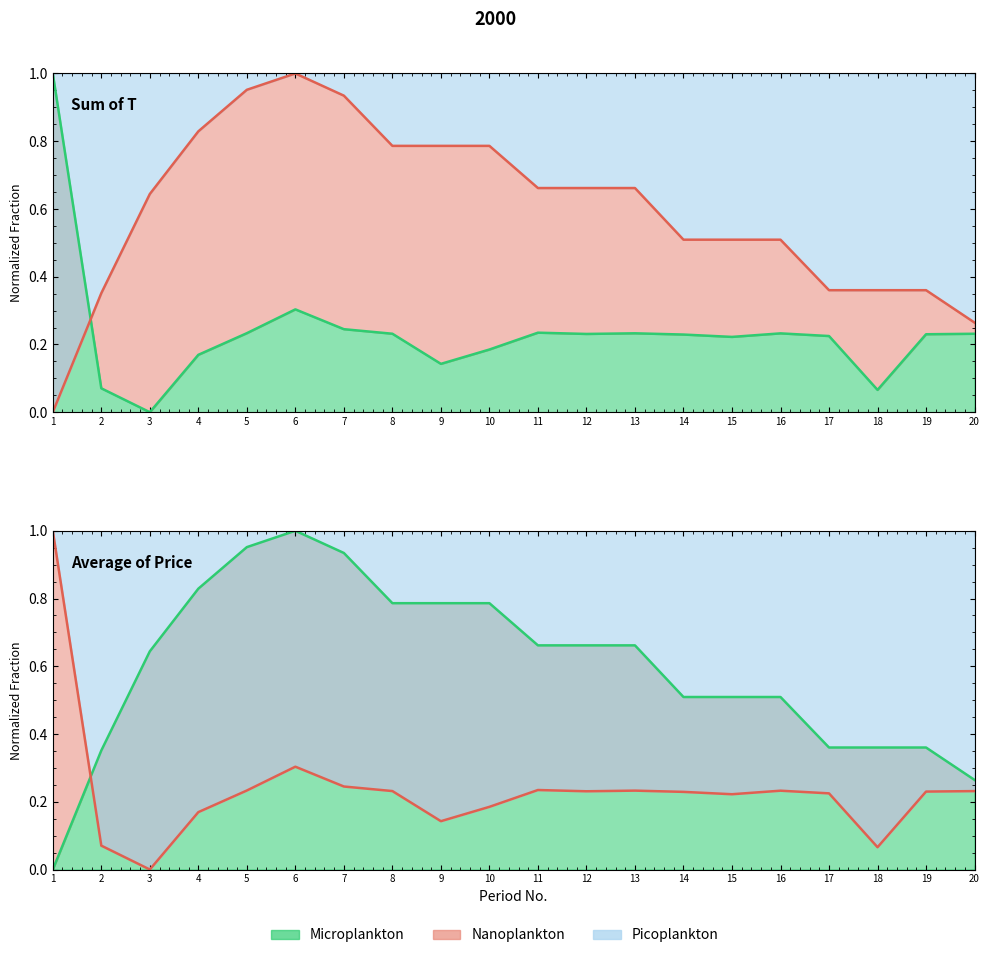

Is the value of Sum of T at 3 greater than the value of Average of Price at 14?

No